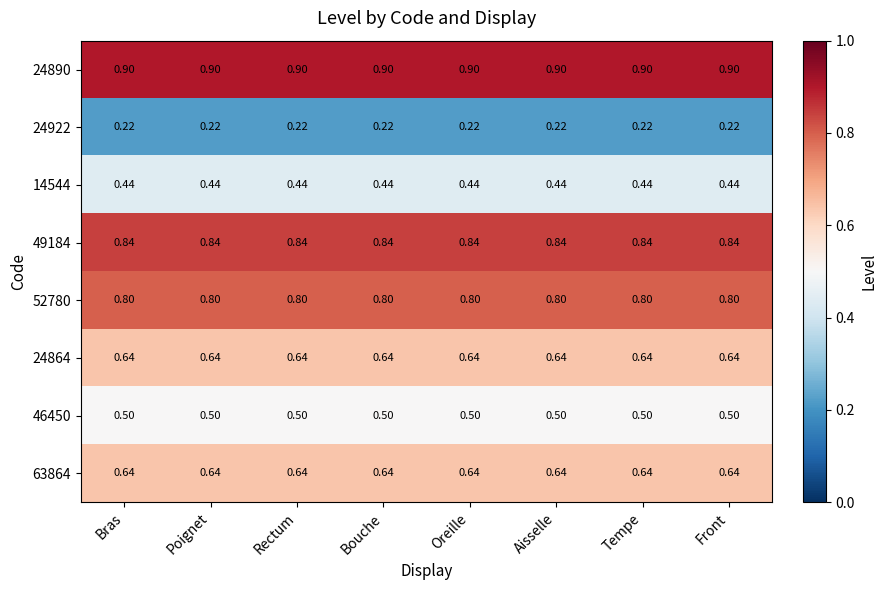

At how many categories does at least one series exceed 0?

8